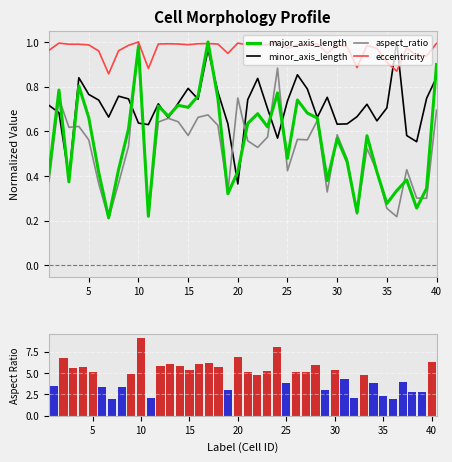

Which series has the largest total across all categories?

aspect_ratio